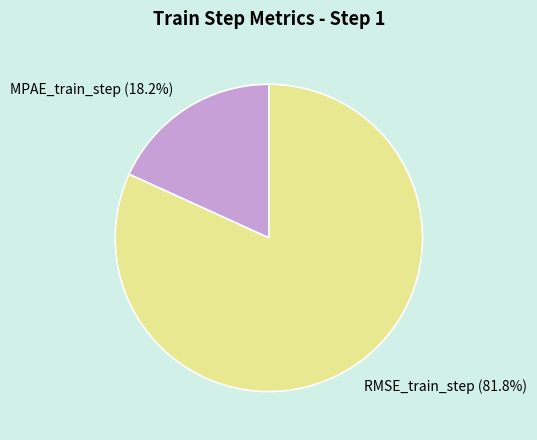

What is the total percentage of MPAE_train_step and RMSE_train_step?

100.0%